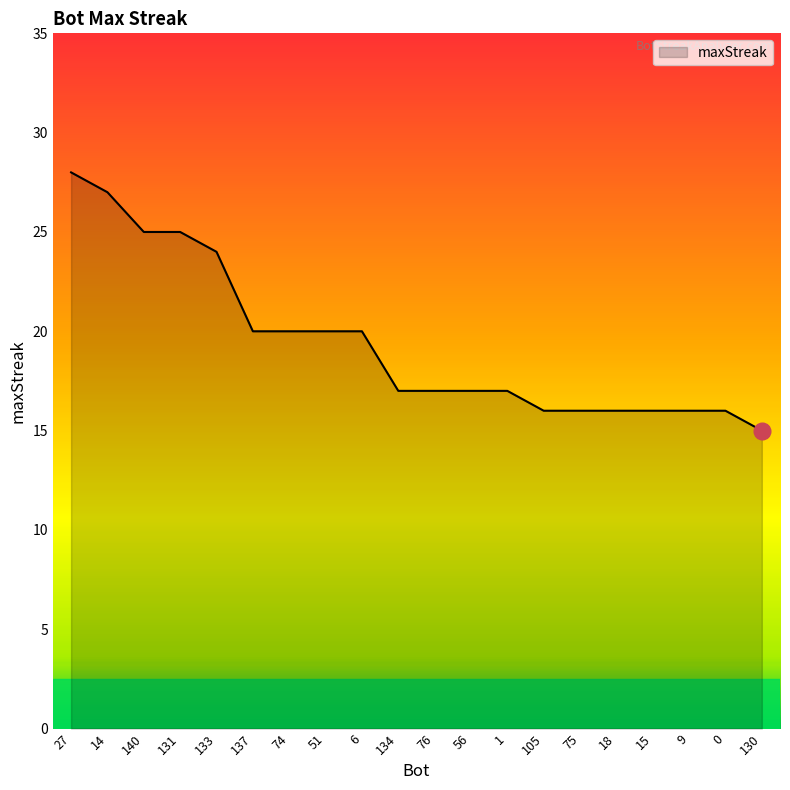

The chart shows a value of 9 at 137. True or false?

False